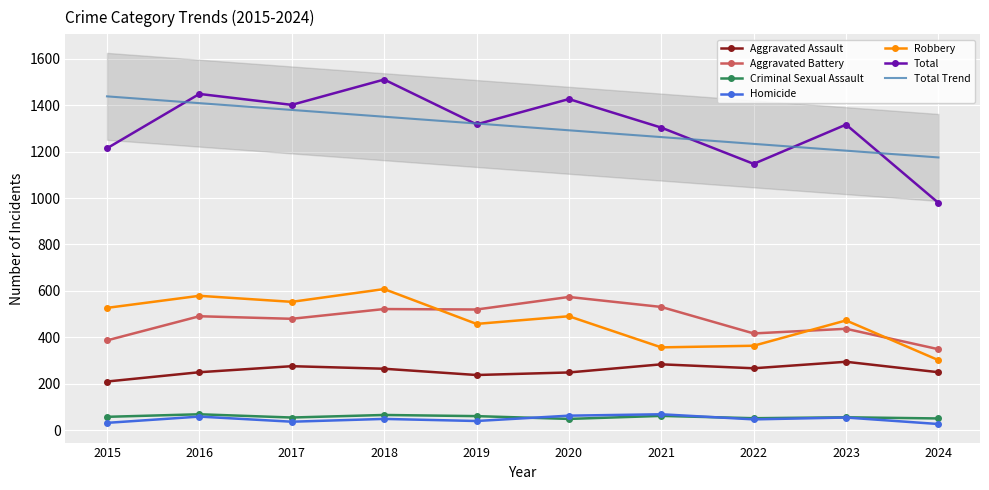

True or false: Robbery and Aggravated Battery cross at least once.

True